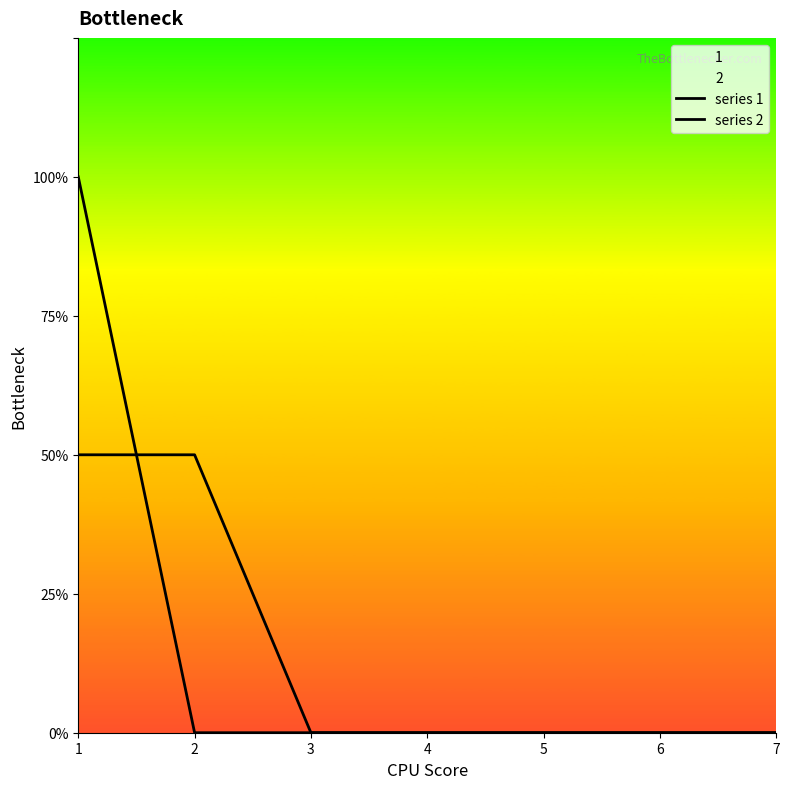

Where do series 1 and series 2 first cross each other?

1 and 2